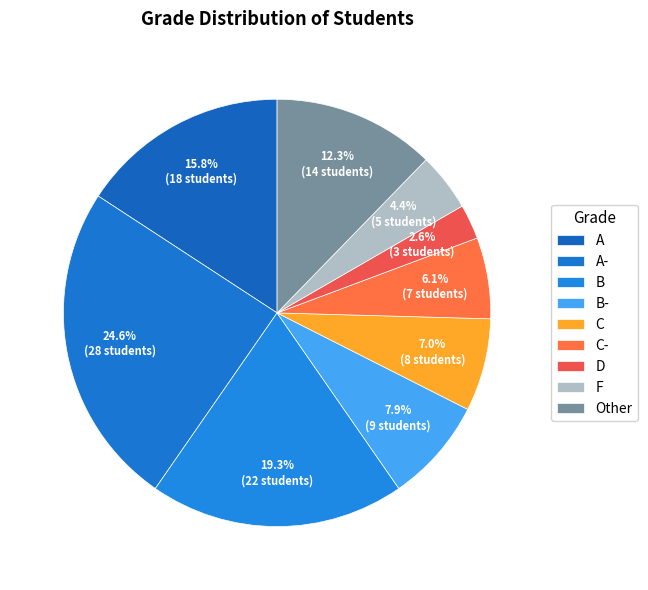

How many slices are in this pie chart?

9